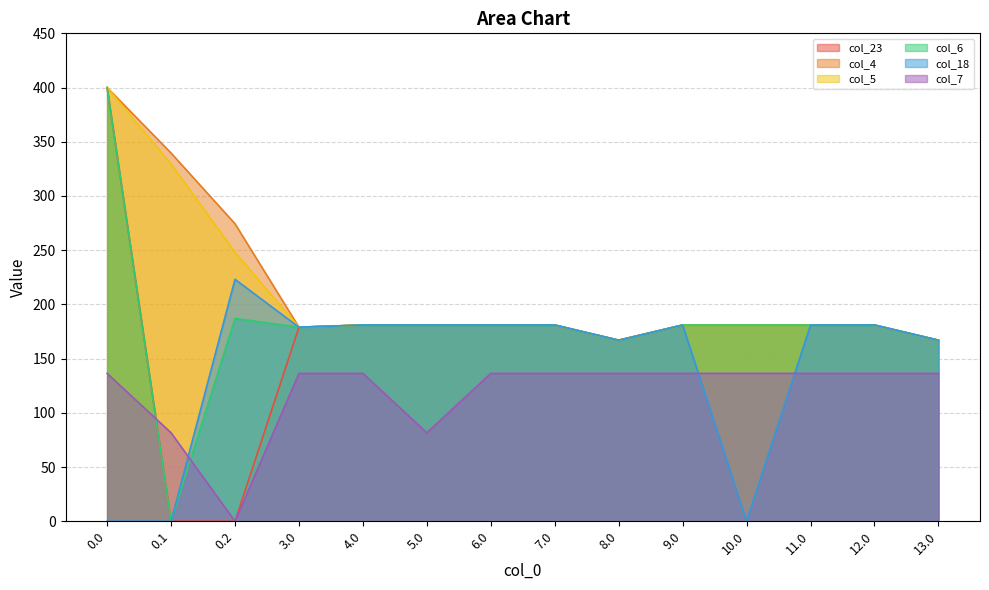

What is the highest value of the col_5 series?

400.0